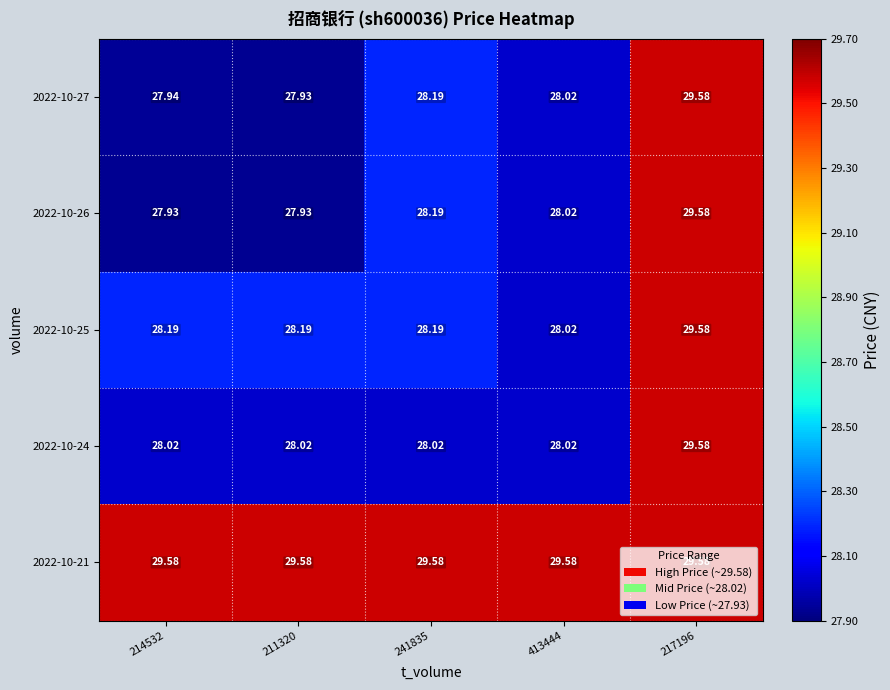

Which series changed the most between 241835 and 413444?

2022-10-27